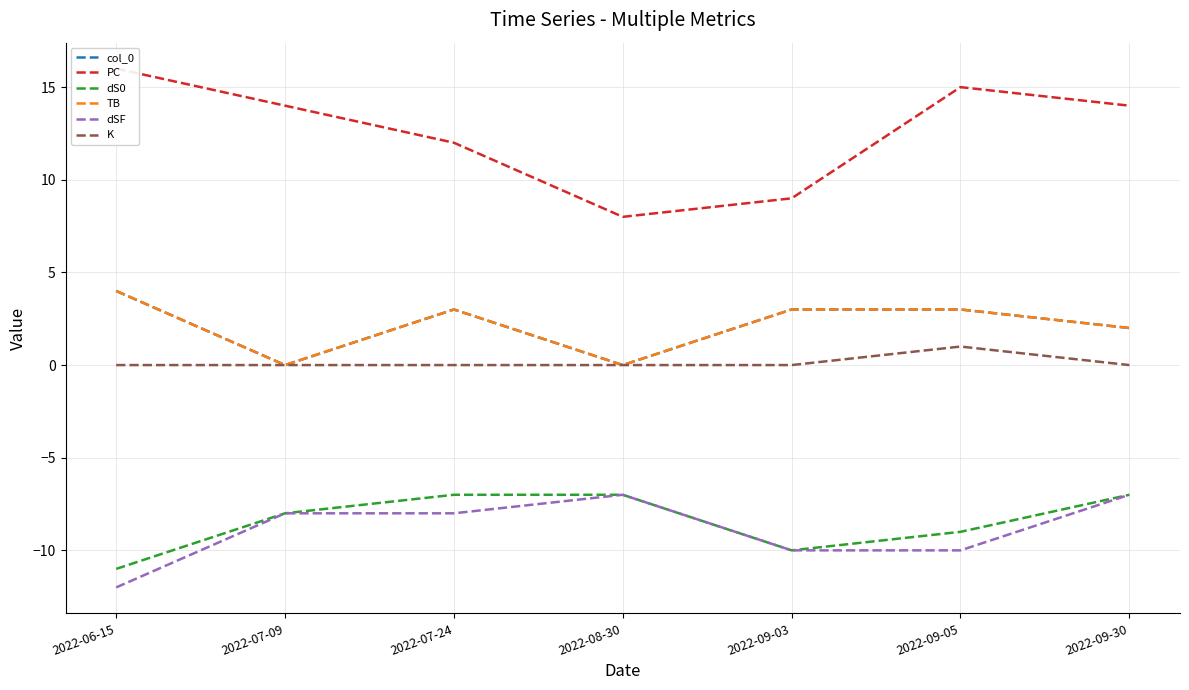

At which category does dS0 reach its first local valley?

2022-09-03